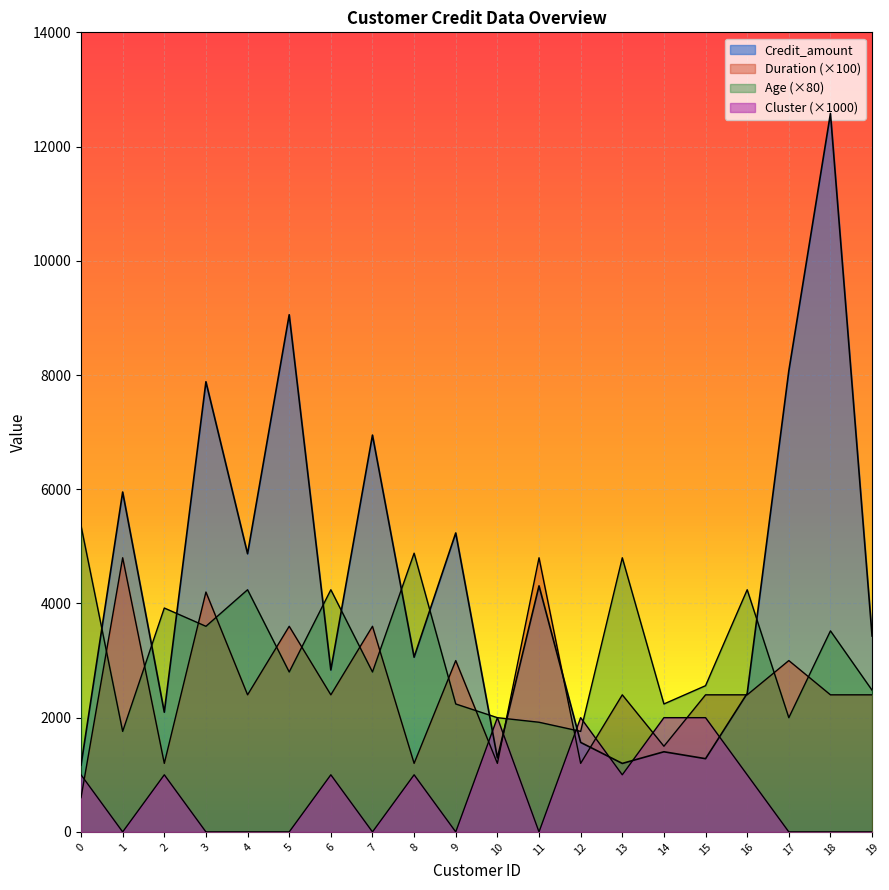

Reading right to left, extract all data points from this chart.

Credit_amount: 19=3430	18=12579	17=8072	16=2424	15=1282	14=1403	13=1199	12=1567	11=4308	10=1295	9=5234	8=3059	7=6948	6=2835	5=9055	4=4870	3=7882	2=2096	1=5951	0=1169
Duration: 19=2400	18=2400	17=3000	16=2400	15=2400	14=1500	13=2400	12=1200	11=4800	10=1200	9=3000	8=1200	7=3600	6=2400	5=3600	4=2400	3=4200	2=1200	1=4800	0=600
Age: 19=2480	18=3520	17=2000	16=4240	15=2560	14=2240	13=4800	12=1760	11=1920	10=2000	9=2240	8=4880	7=2800	6=4240	5=2800	4=4240	3=3600	2=3920	1=1760	0=5360
Cluster: 19=0	18=0	17=0	16=1000	15=2000	14=2000	13=1000	12=2000	11=0	10=2000	9=0	8=1000	7=0	6=1000	5=0	4=0	3=0	2=1000	1=0	0=1000